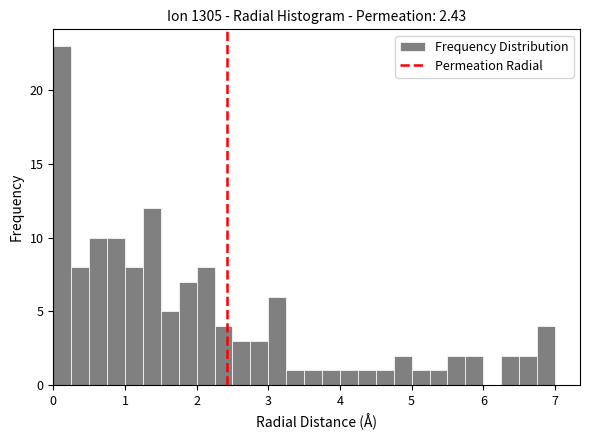

Around what value on the x-axis is the tallest bar? Give the approximate position of its centre, as read against the axis.

0.1